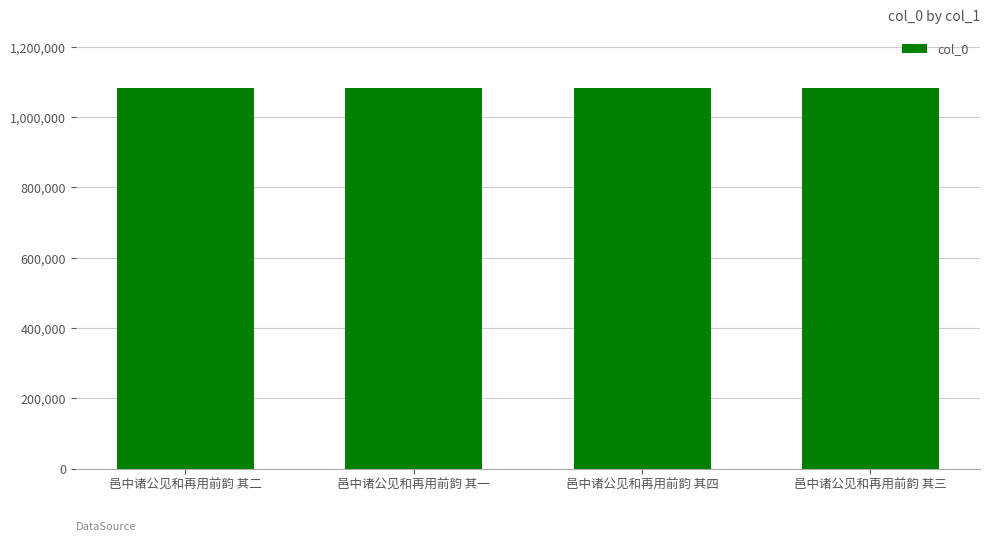

Approximately how many times larger is the value at 邑中诸公见和再用前韵 其二 compared to 邑中诸公见和再用前韵 其三?

1.0